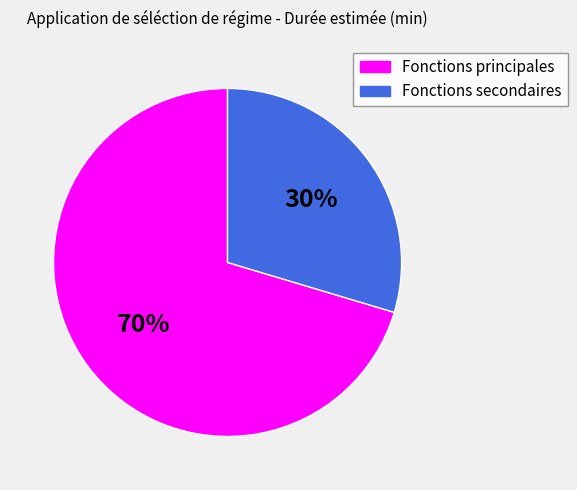

Is there a majority slice in this chart?

Yes